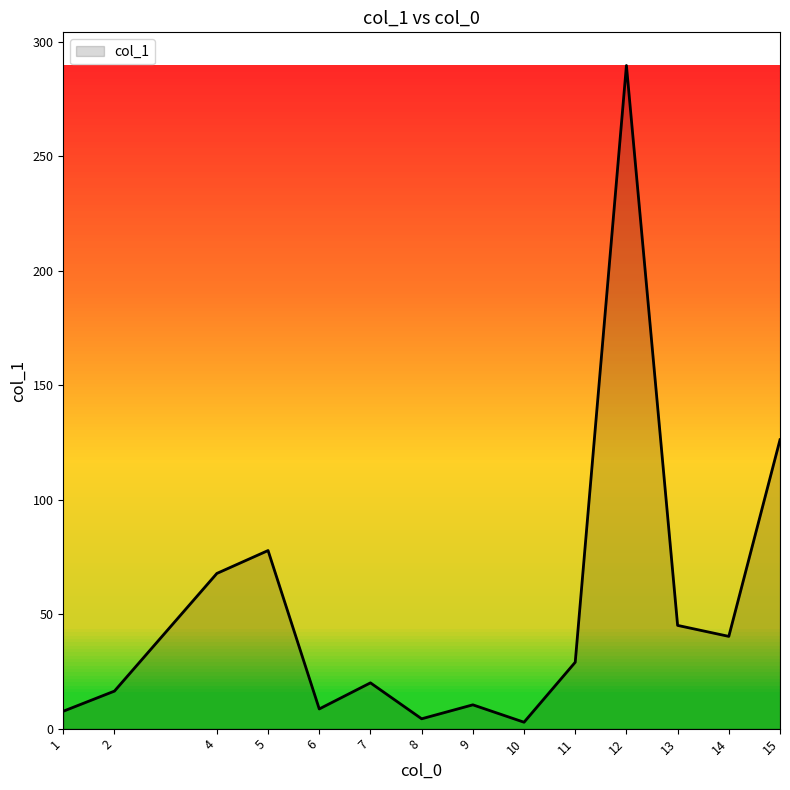

At which label does the data first exceed 29?

4